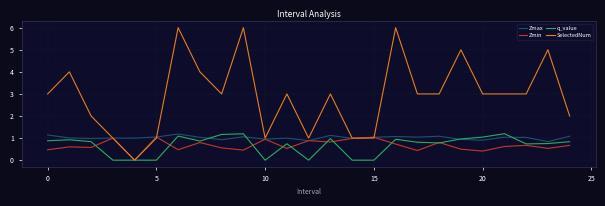

What is the maximum value shown in the chart?

6.0